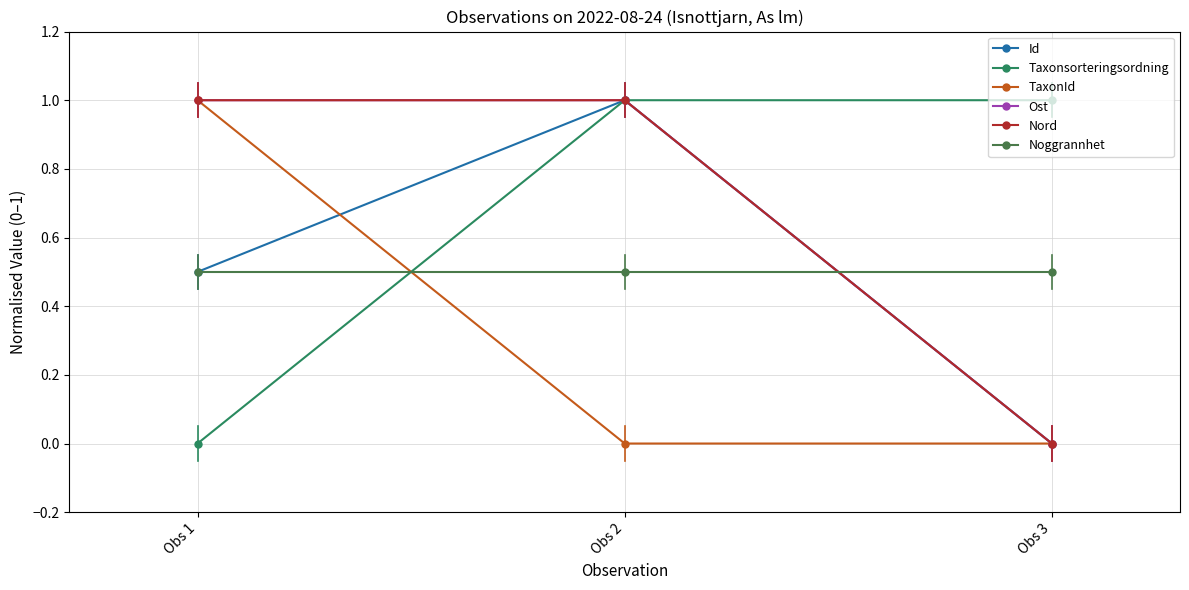

Between Obs 2 and Obs 3, which is larger?

Obs 2